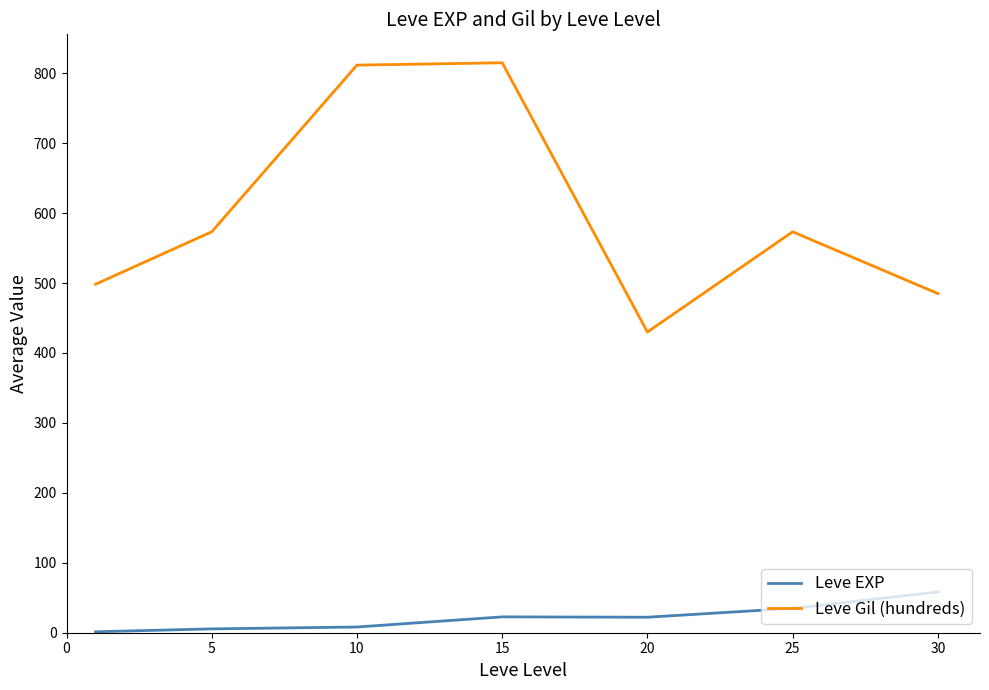

Rank the series by their average value, from highest to lowest.

Leve Gil (hundreds), Leve EXP